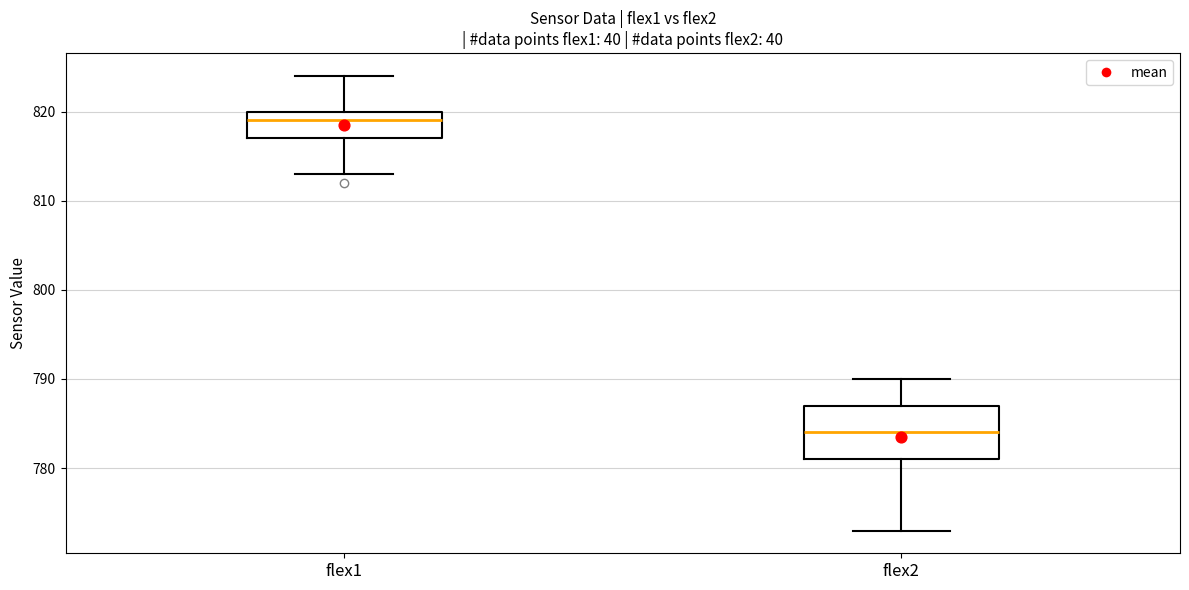

Which box's median line is the highest?

flex1